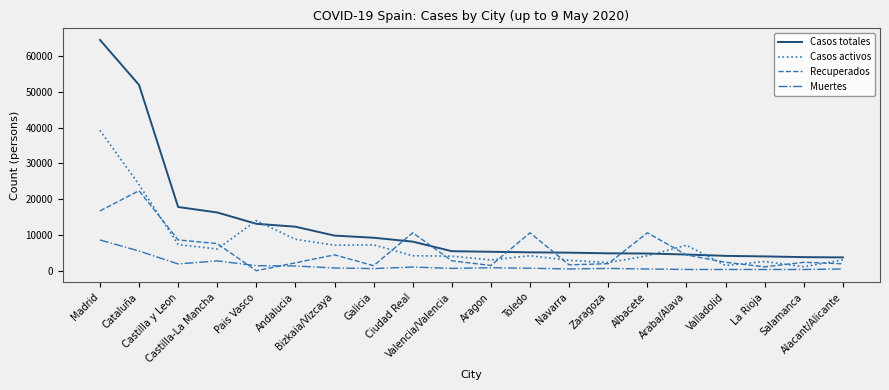

Rank the series by their maximum value, from highest to lowest.

Casos totales, Casos activos, Recuperados, Muertes